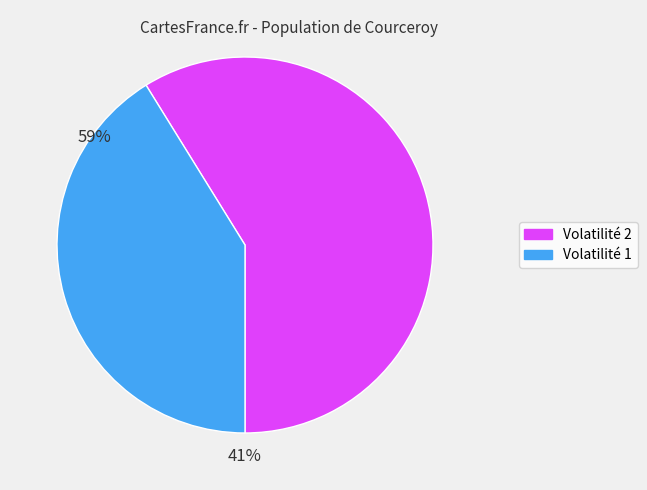

Is Volatilité 2 the majority of the pie?

Yes